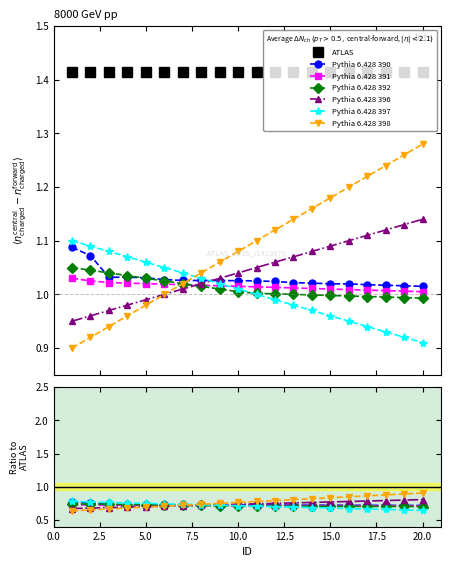

Where is Pythia 6.428 390 nearest to the value 1?

20.0